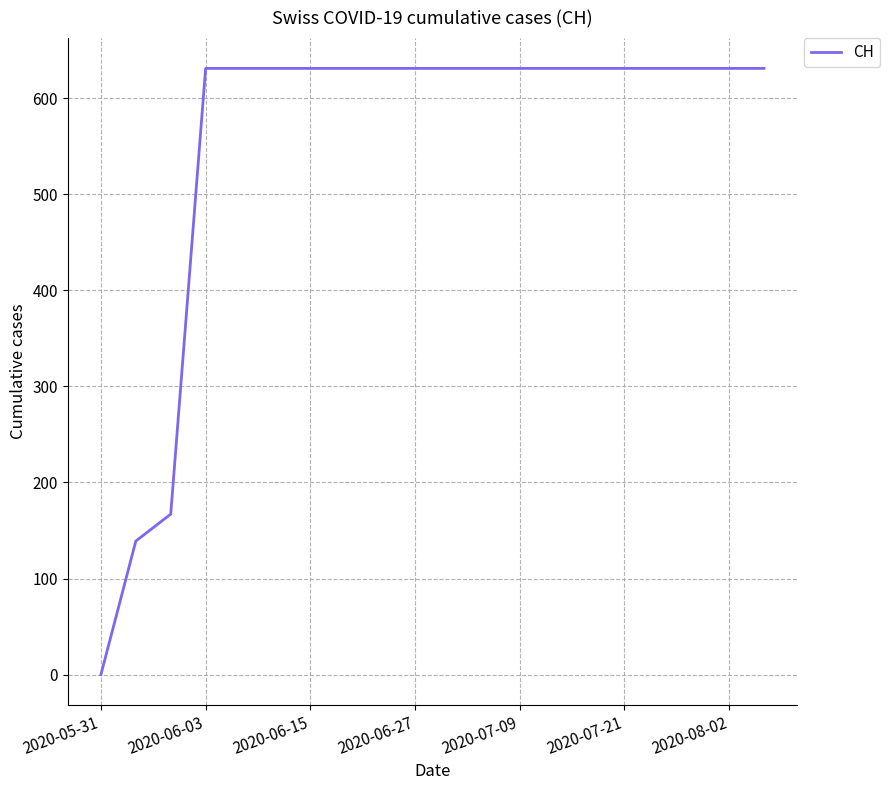

What is the greatest value displayed?

631